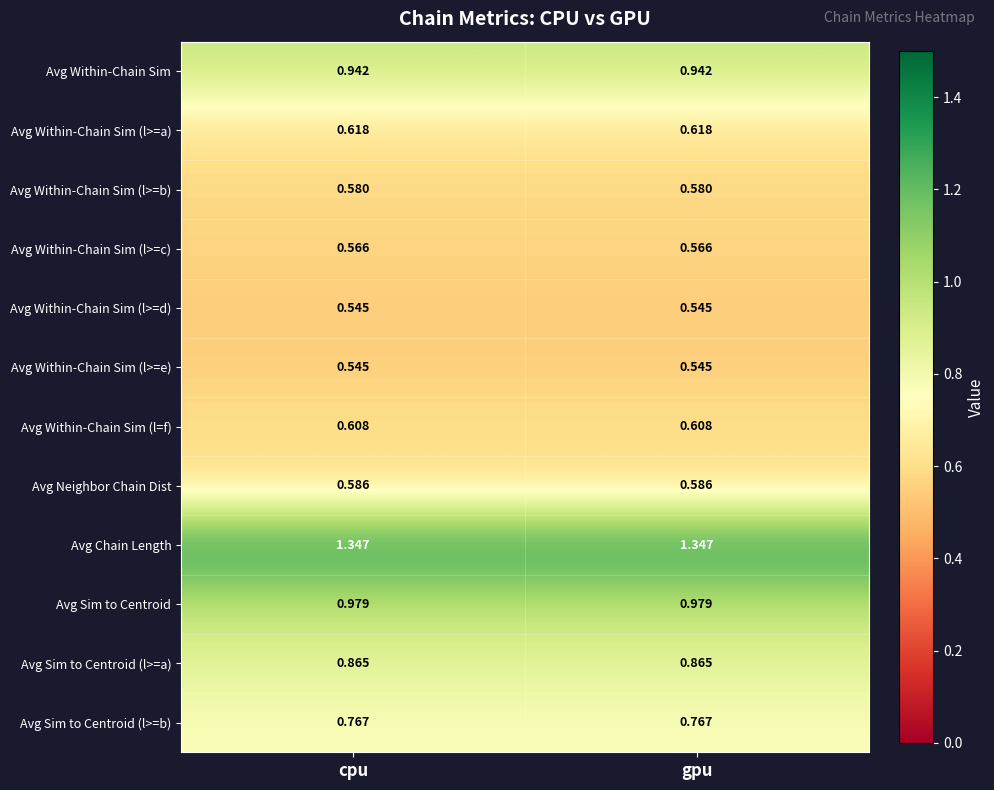

Is the value of Avg Within-Chain Sim at cpu greater than the value of Avg Within-Chain Sim (l=f) at gpu?

Yes